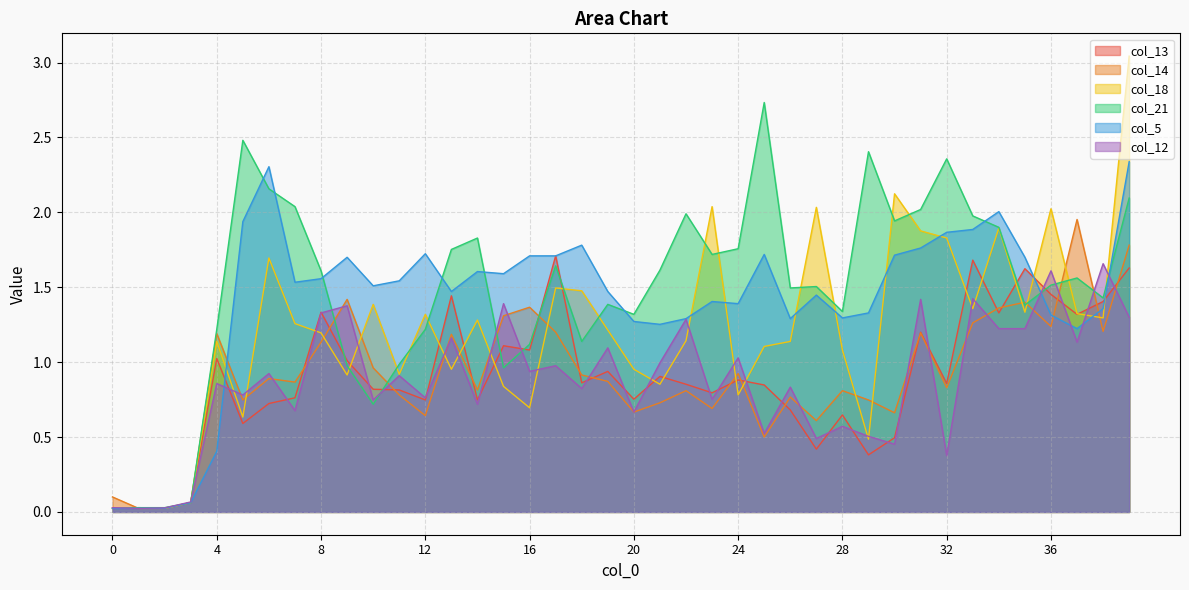

What is the value of the col_21 point at the 16th from the left?

1.0